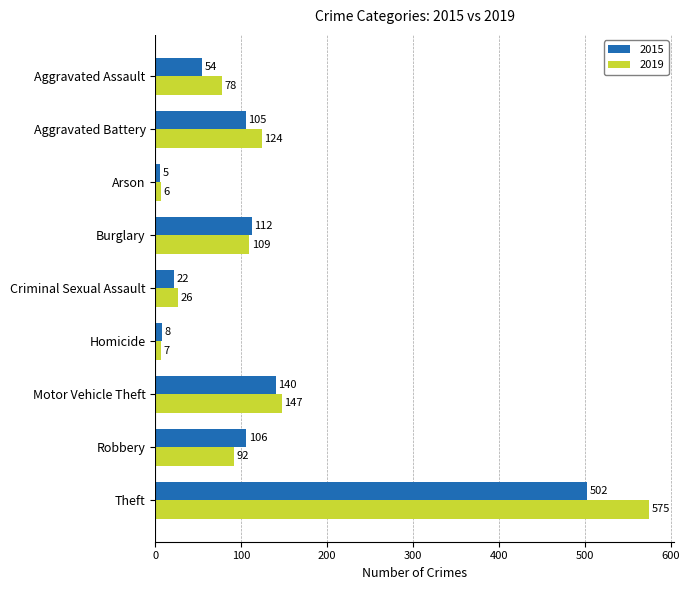

What is the total value across all series at Criminal Sexual Assault?

48